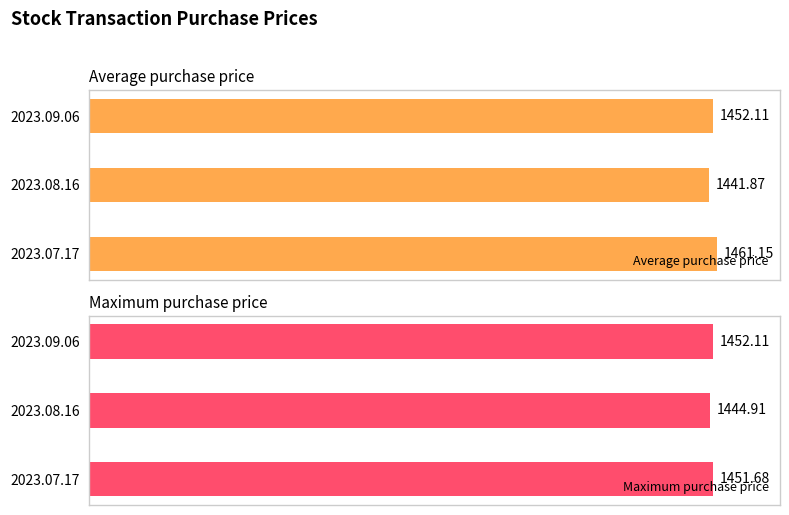

Which series has the largest range (max minus min)?

Average purchase price